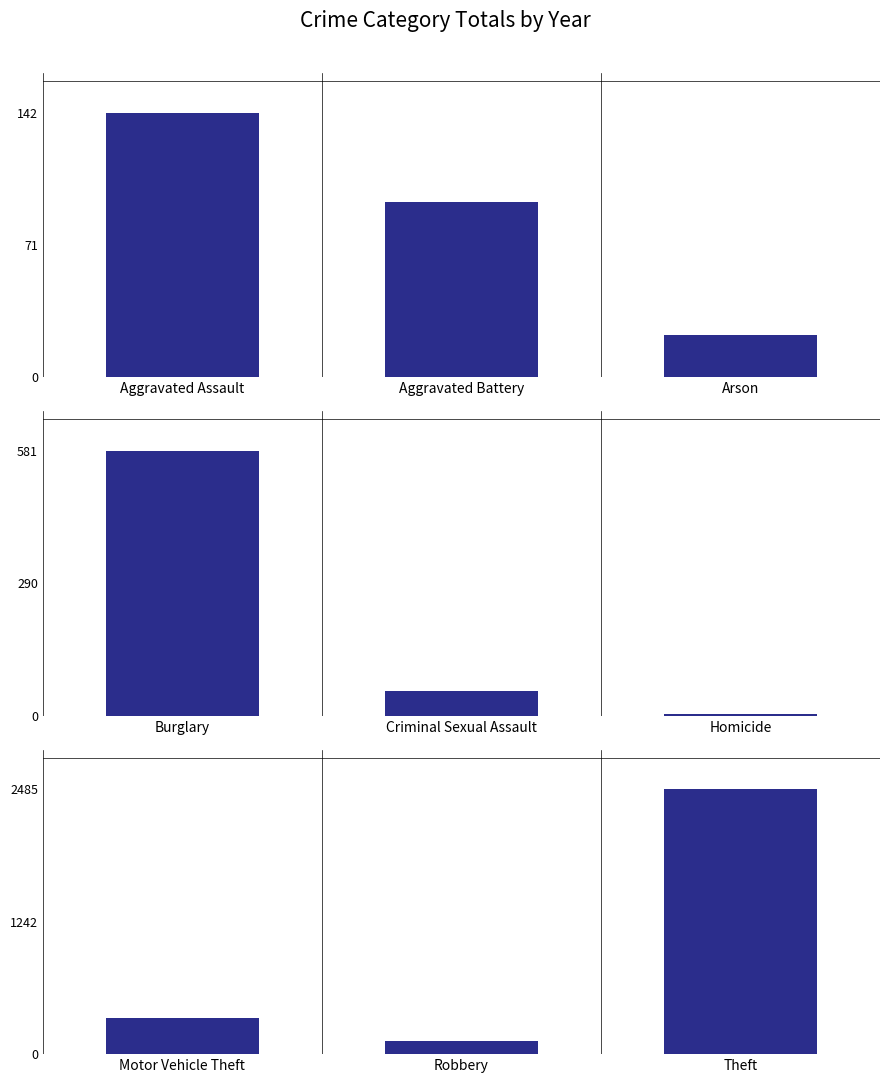

At how many categories does at least one series exceed 1497?

1